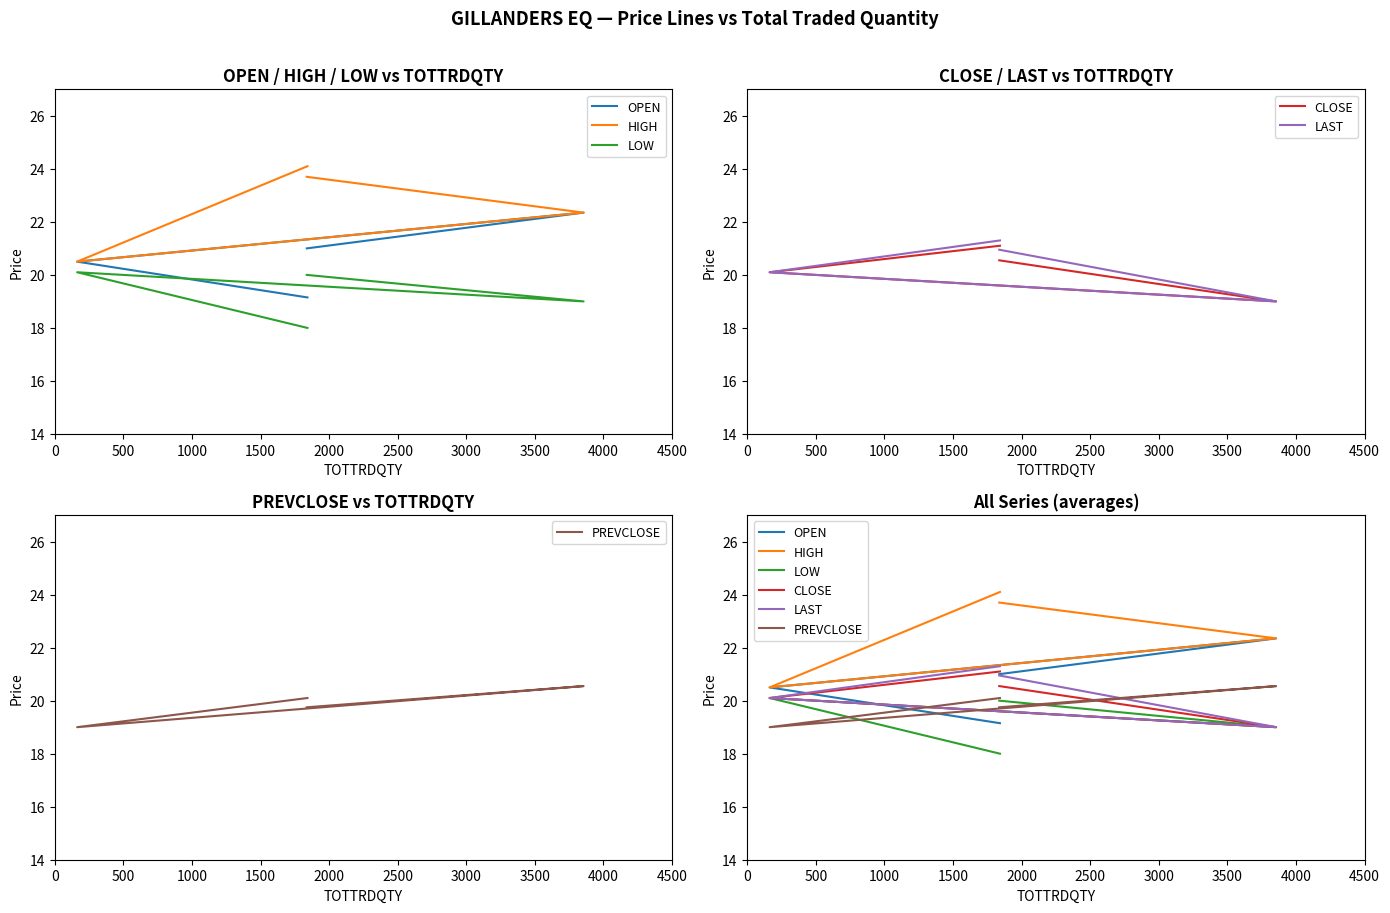

Which series has the largest total across all categories?

HIGH